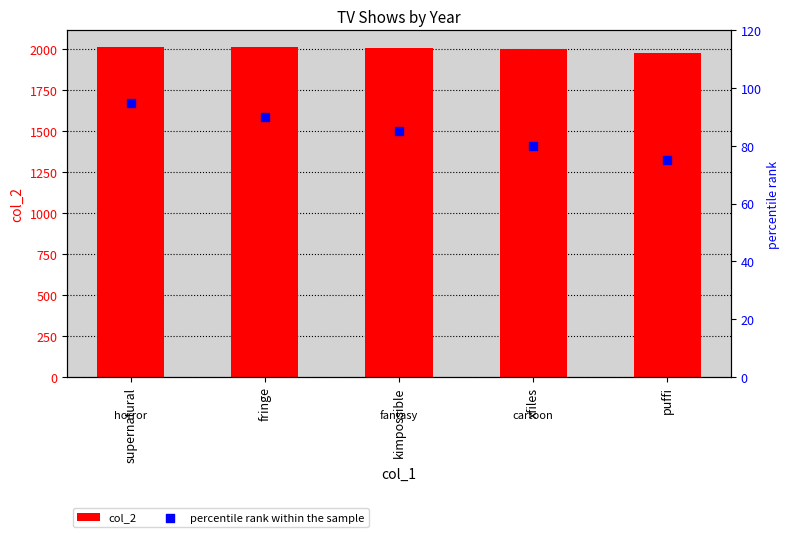

Is the value of col_2 at kimpossible greater than the value of percentile rank within the sample at kimpossible?

Yes